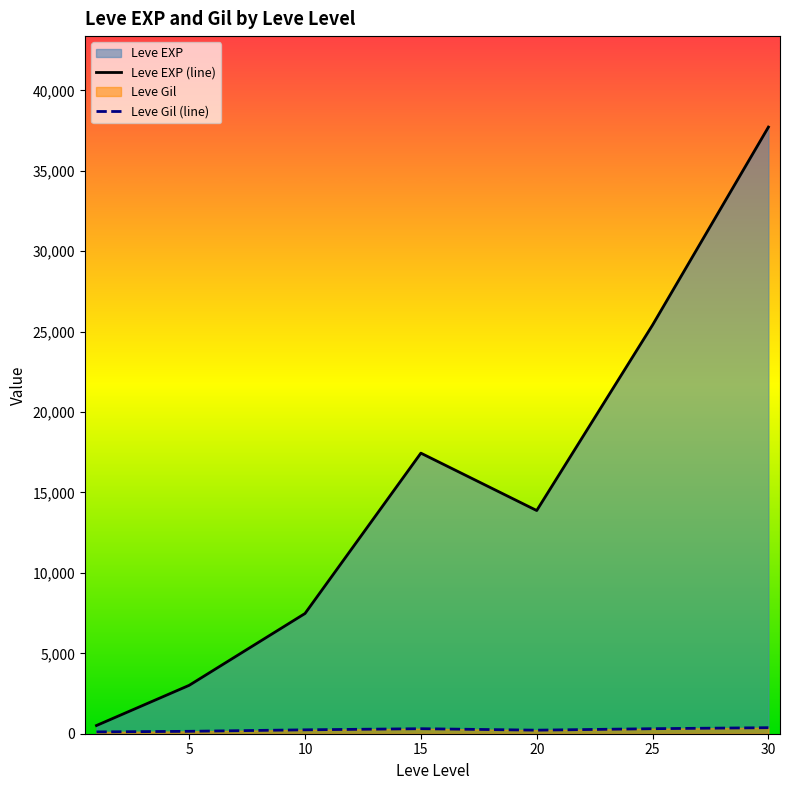

What is the difference between the maximum and second lowest values in the Leve Gil (line) series?

225.9